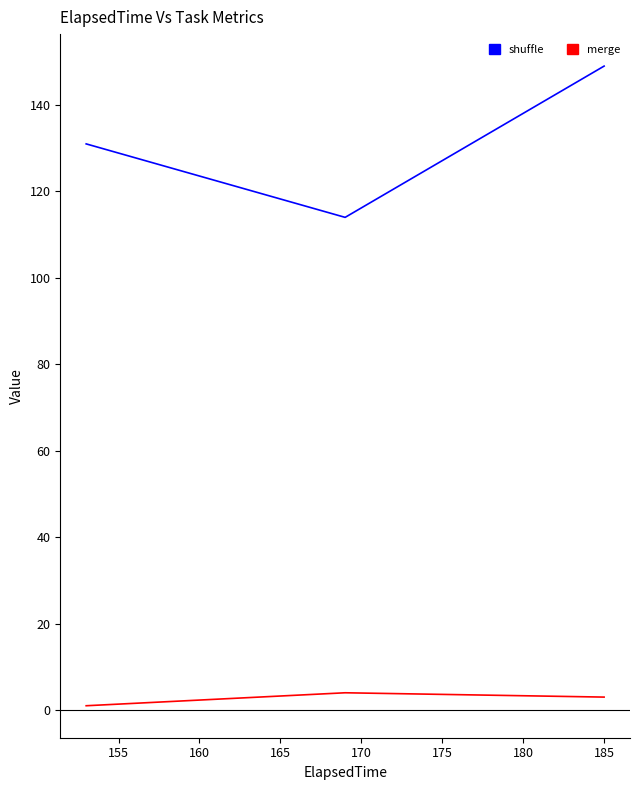

Which series has the largest range (max minus min)?

shuffle